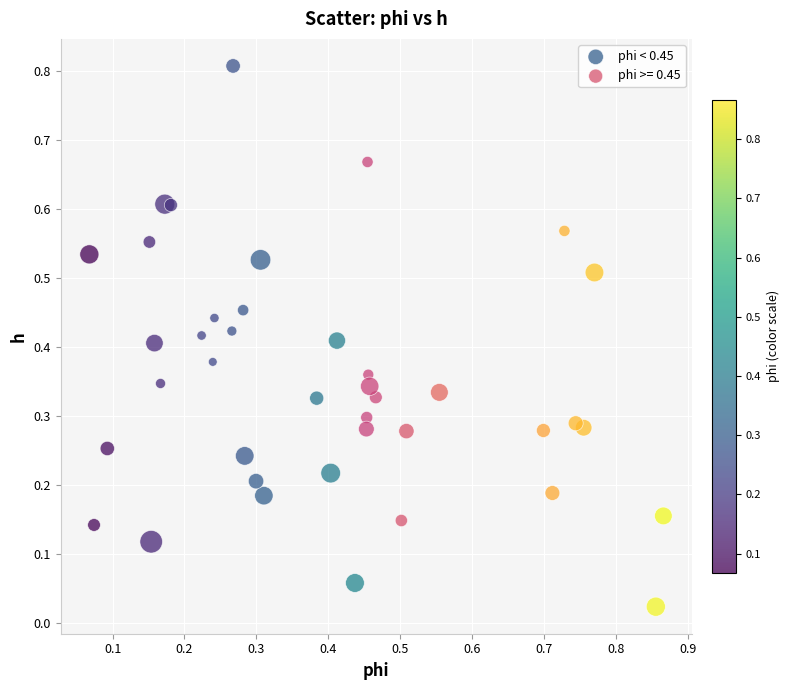

Which series has the largest Y range (max minus min)?

phi < 0.45